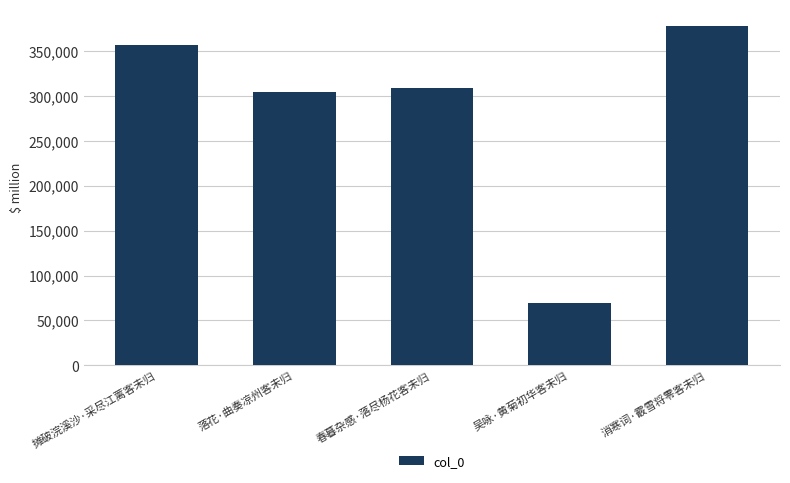

The chart shows a value of 117983 at 吴咏·黄菊初华客未归. True or false?

False